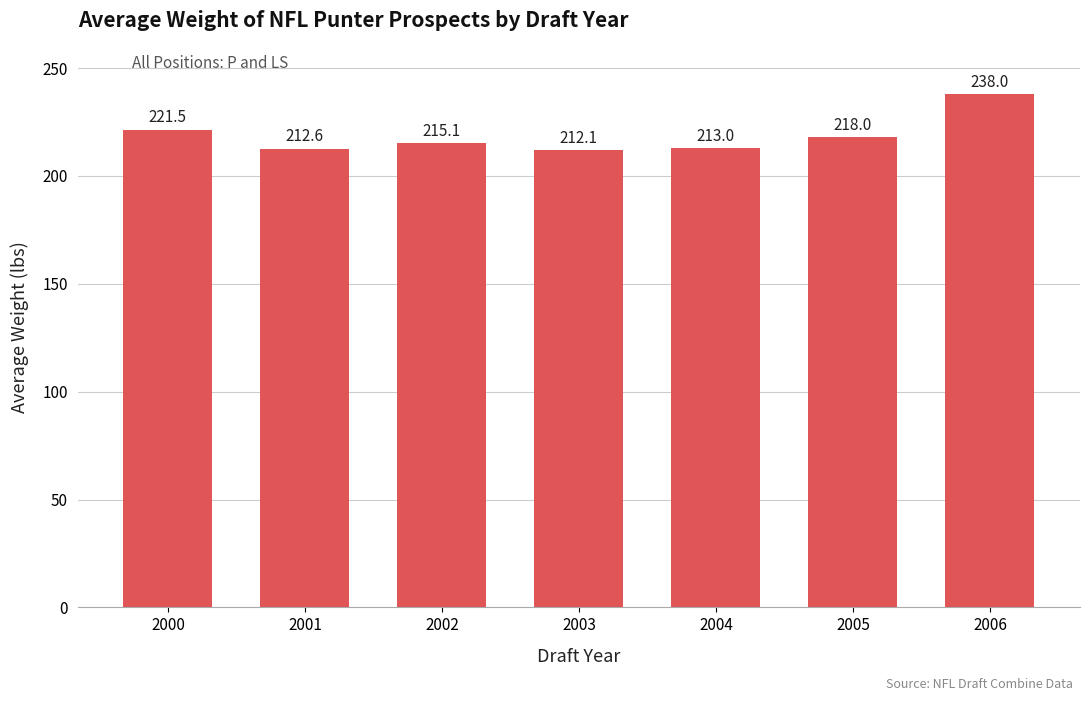

What is the difference between the maximum and second lowest values?

25.4